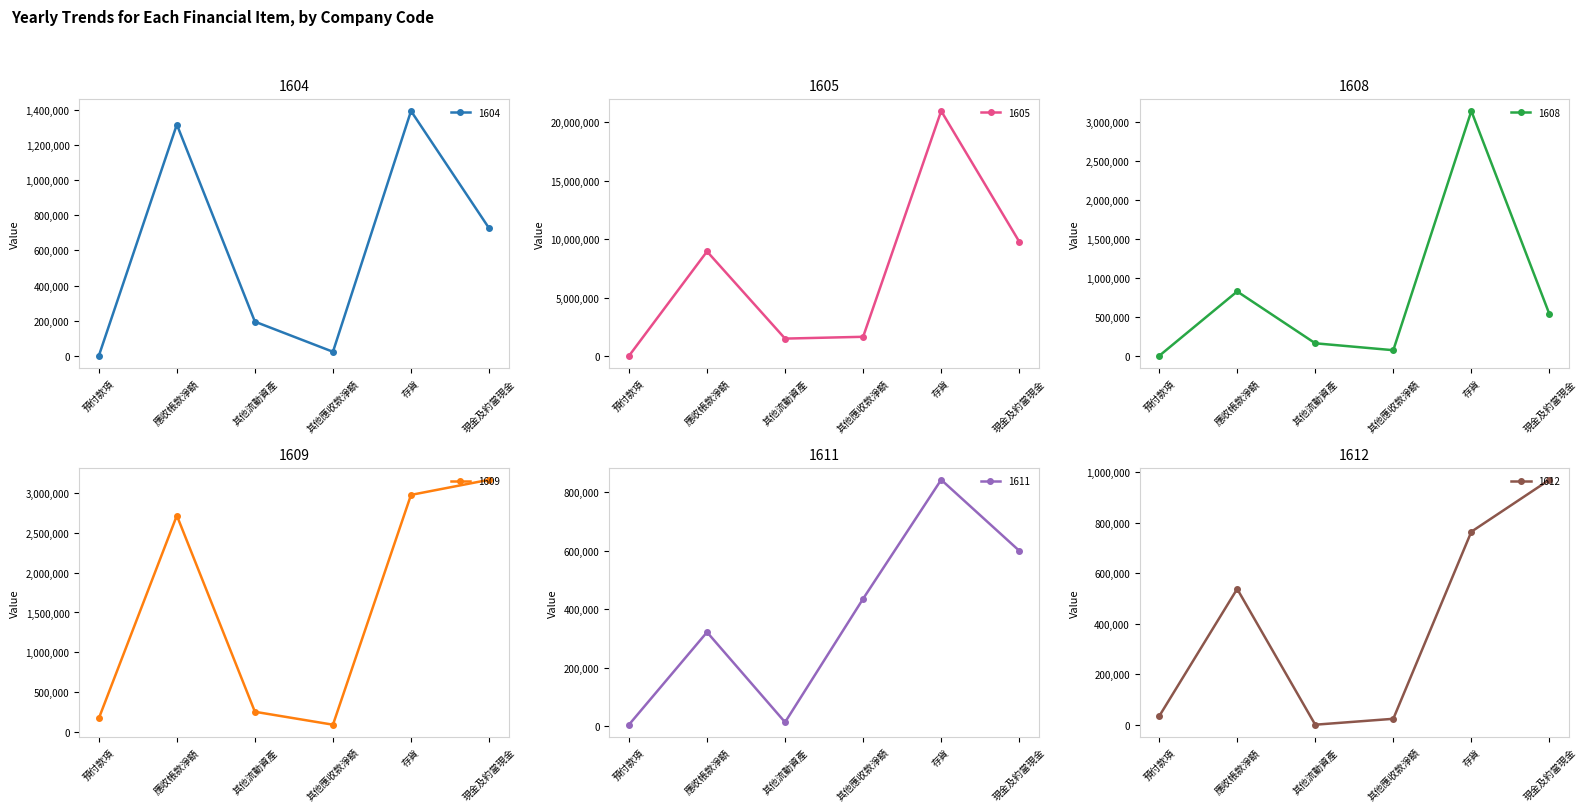

At which category does 1608 reach its first local valley?

其他應收款淨額